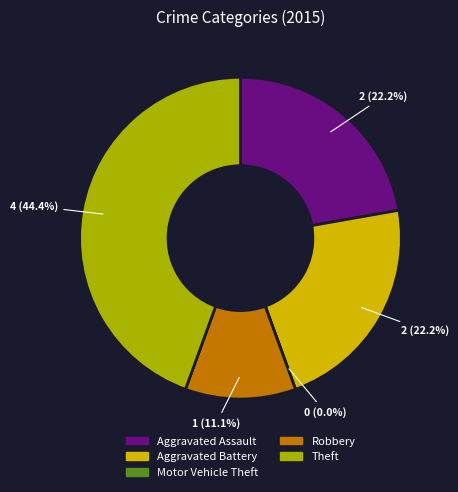

True or false: Aggravated Assault accounts for 13% of the total.

False